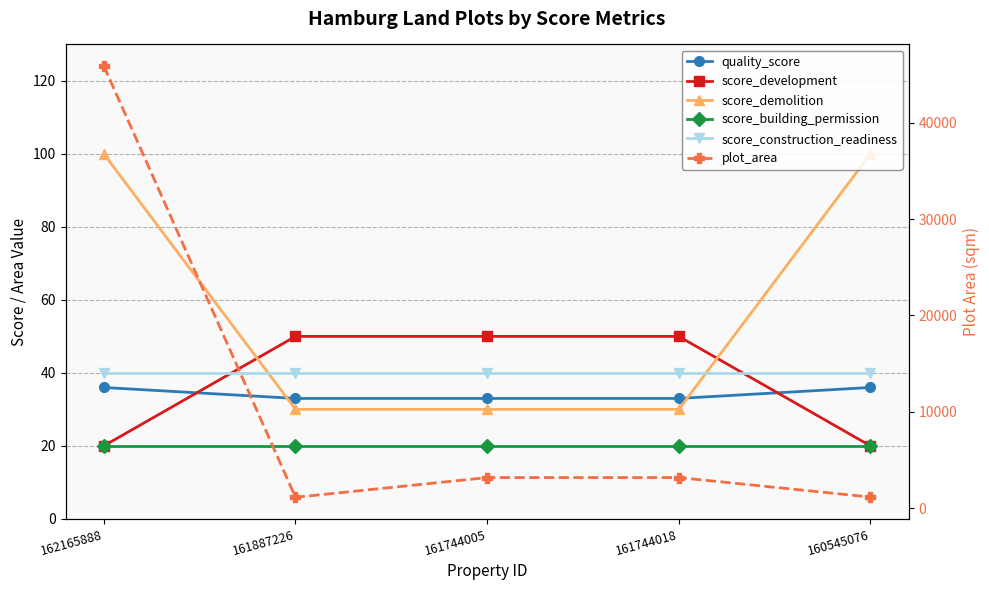

What is the sum of the score_construction_readiness values at 160545076 and 161887226?

80